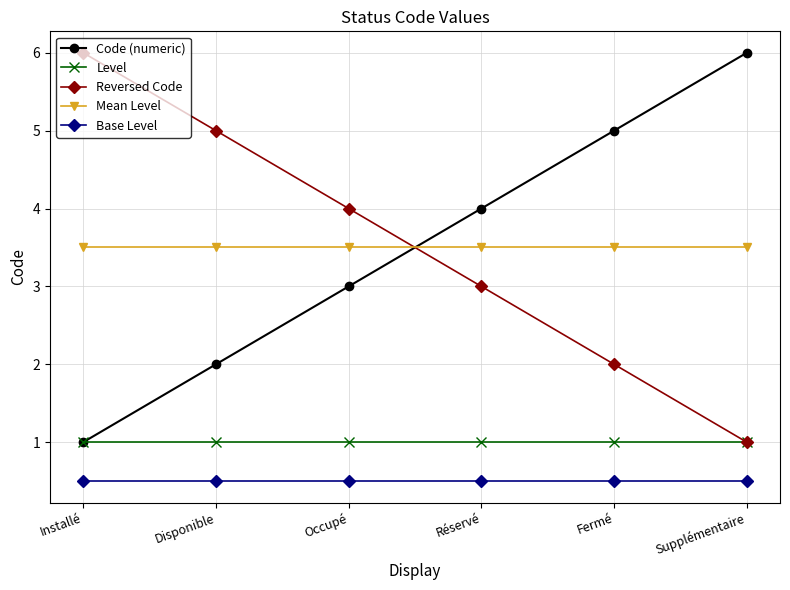

What is the label of the 1st point from the left?

Installé